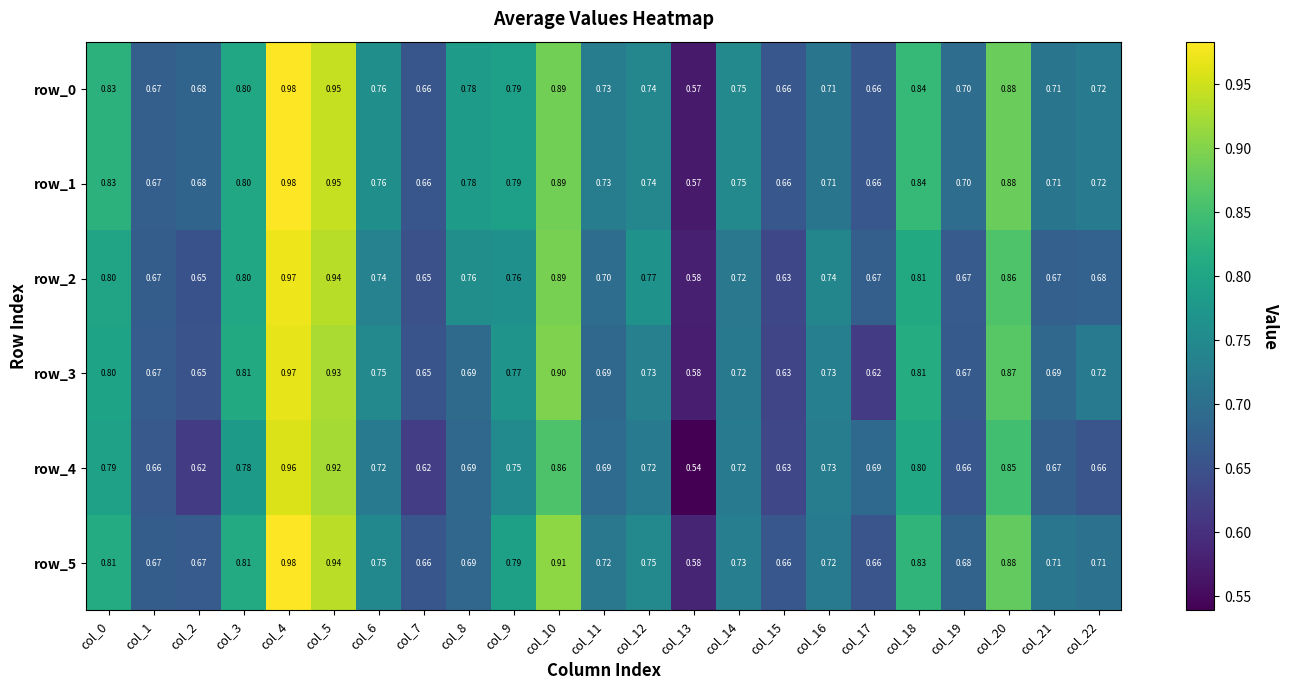

Which label corresponds to the smallest value in the chart?

col_13